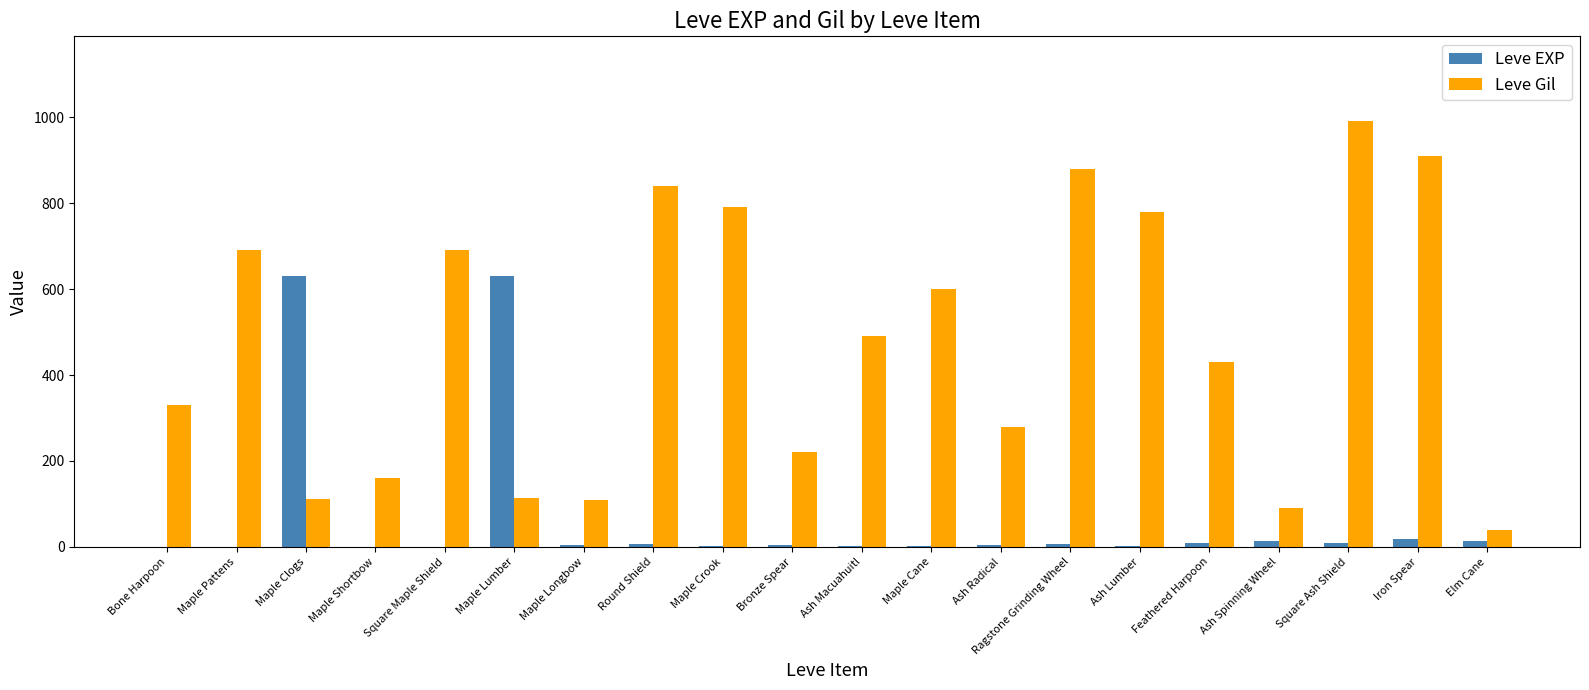

How many data points does each series have?

20